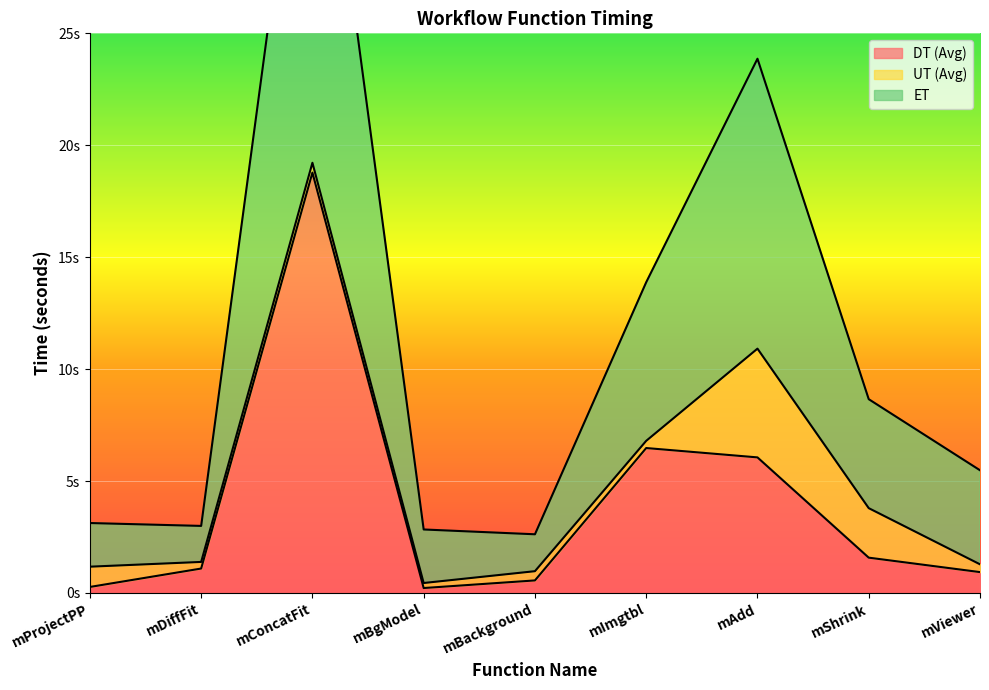

Which series has the widest spread of values?

ET